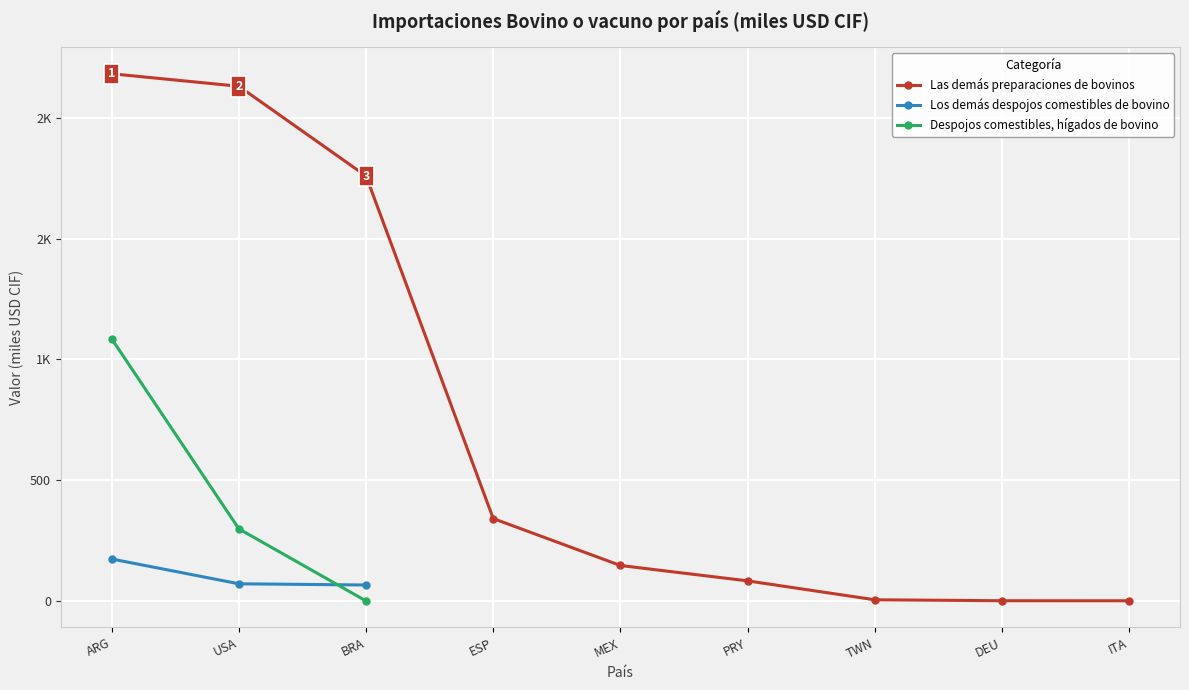

The Despojos comestibles, hígados de bovino series shows 0.1 at BRA. True or false?

False